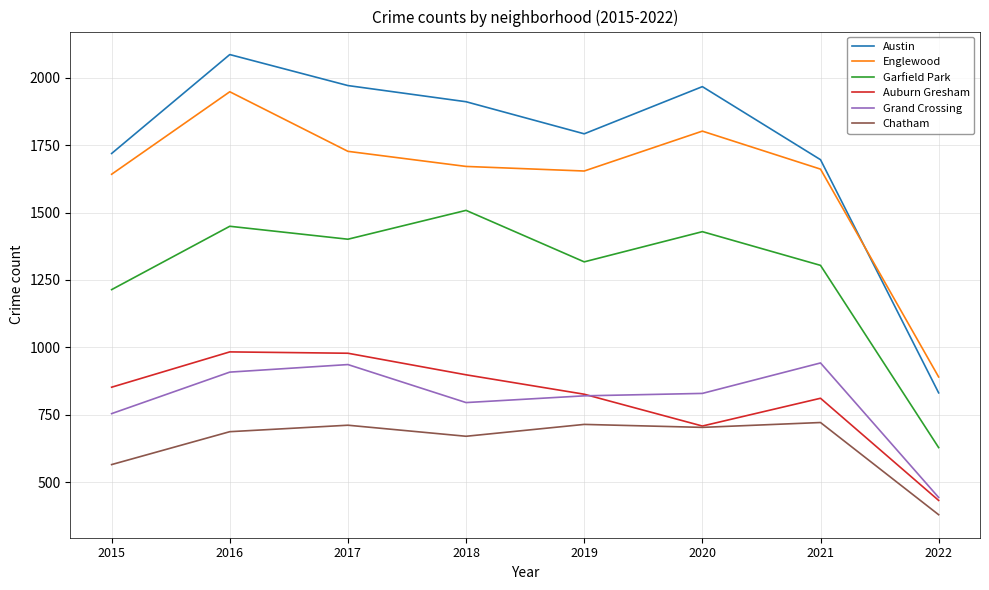

What is the total value across all series at 2015?

6746